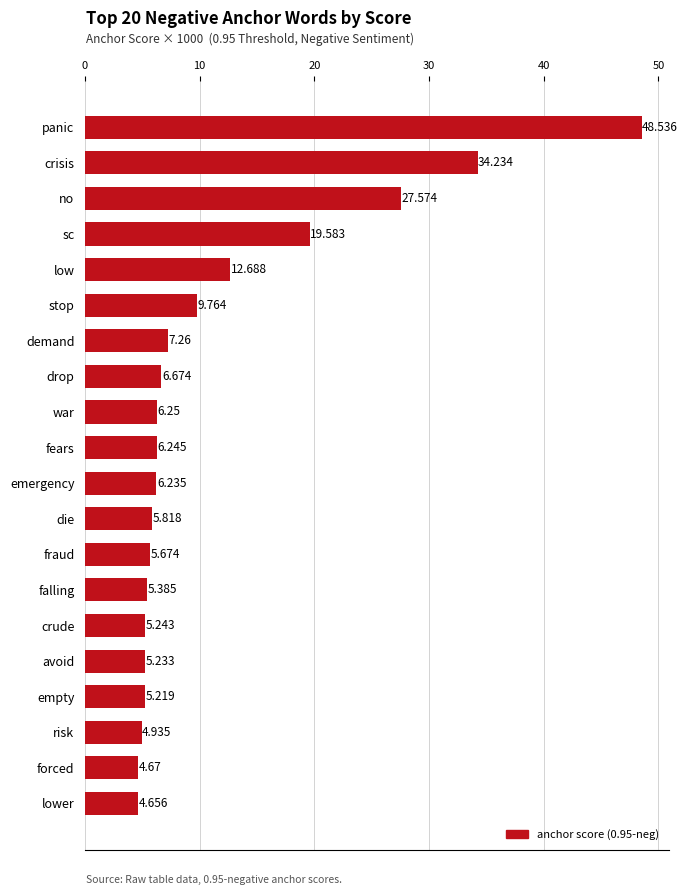

What is the difference between the maximum and minimum values?

43.9